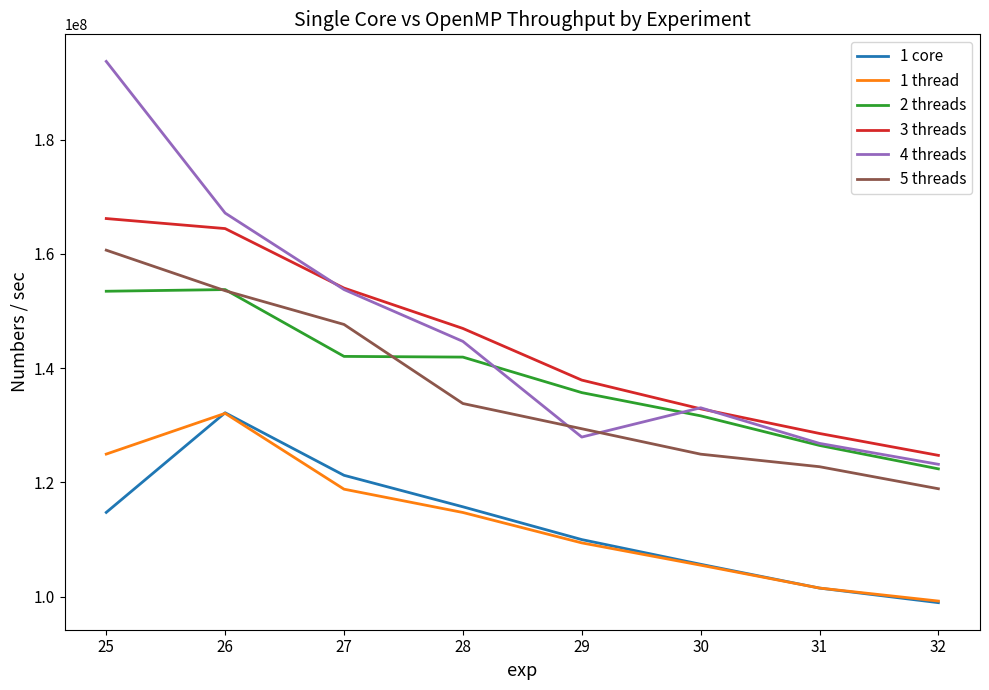

True or false: 1 core and 5 threads cross at least once.

False